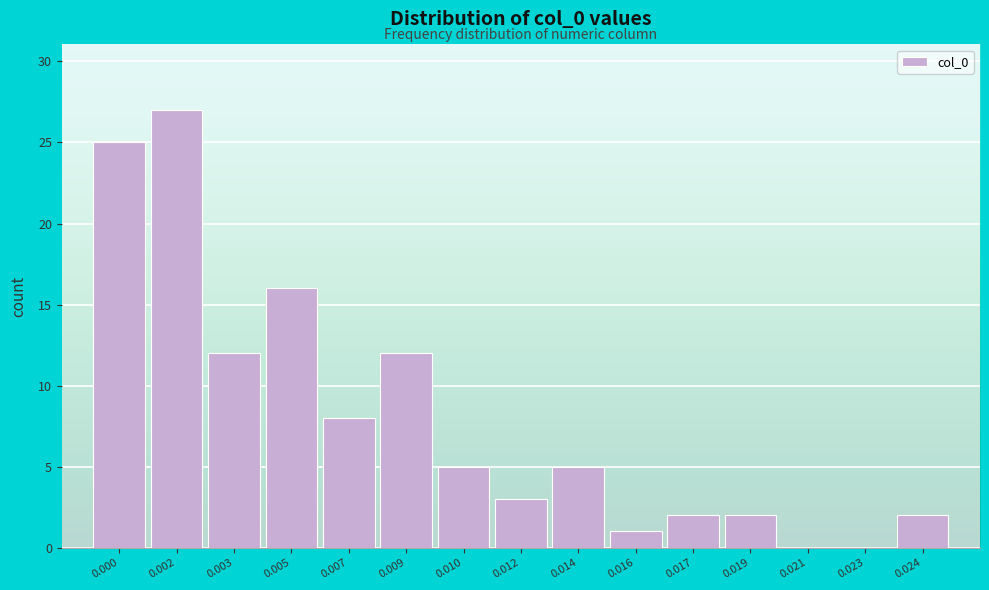

Reading right to left, what are all the values shown in this chart?

0.024=2	0.023=0	0.021=0	0.019=2	0.017=2	0.016=1	0.014=5	0.012=3	0.010=5	0.009=12	0.007=8	0.005=16	0.003=12	0.002=27	0.000=25